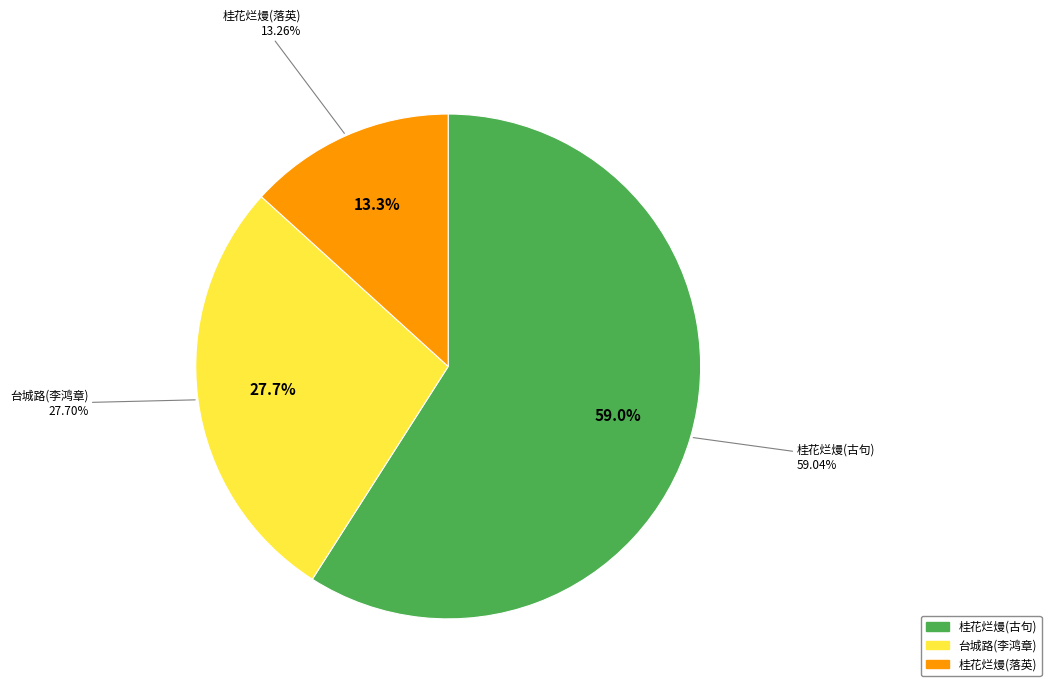

Is 桂花烂熳一夕败於风雨呼僮落英以供香事戏作 the majority of the pie?

No